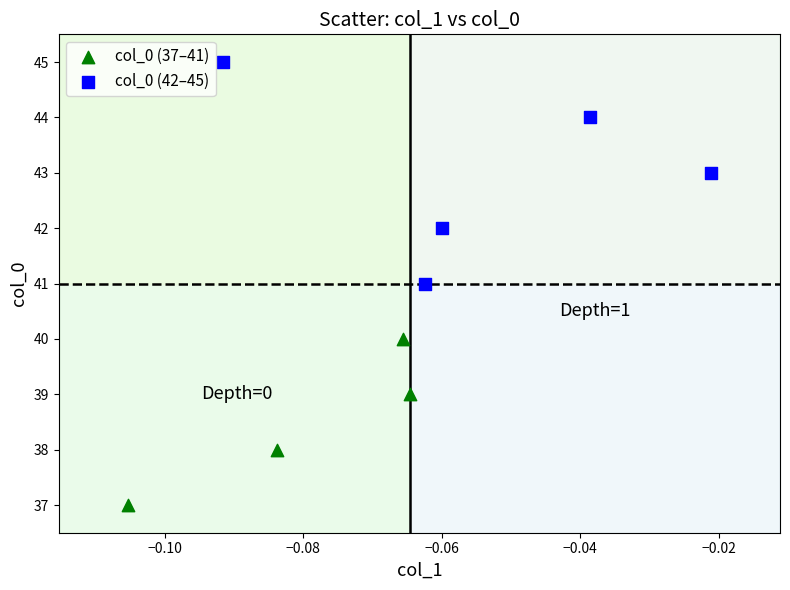

Which series reaches the minimum Y coordinate?

col_0 (37–41)